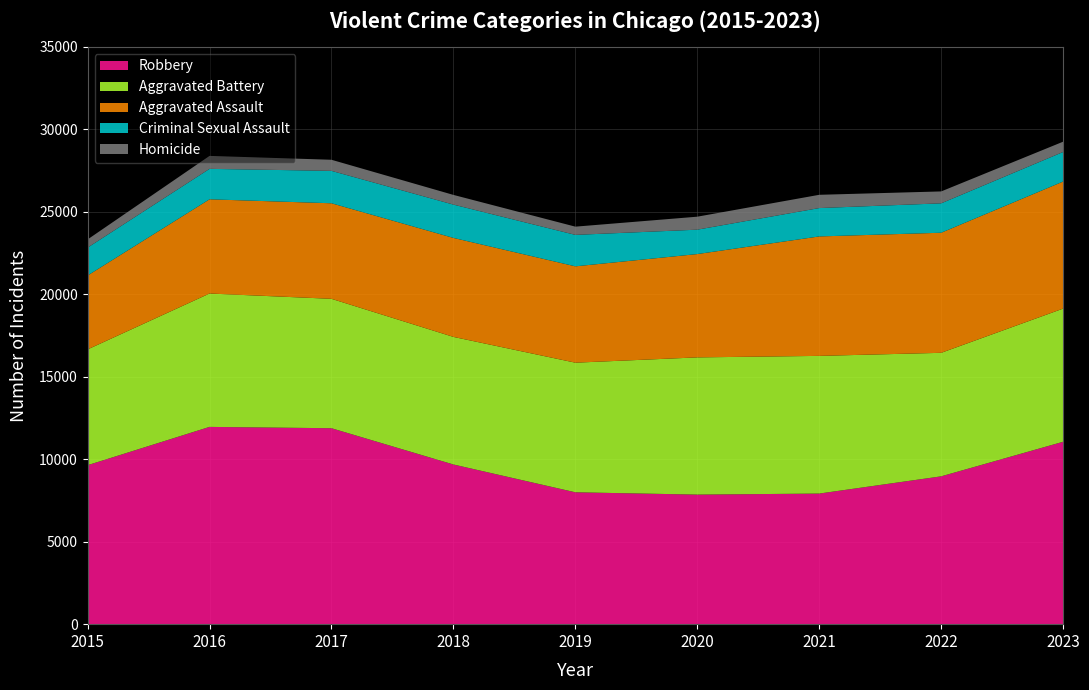

Reading left to right, extract all data points from this chart.

Aggravated Assault: 4480	5712	5793	6001	5841	6264	7242	7280	7703
Aggravated Battery: 7019	8086	7845	7735	7858	8319	8347	7488	8074
Criminal Sexual Assault: 1691	1846	1965	2020	1907	1479	1720	1783	1792
Homicide: 496	786	672	588	499	787	804	722	624
Robbery: 9638	11960	11880	9681	7995	7855	7918	8963	11058